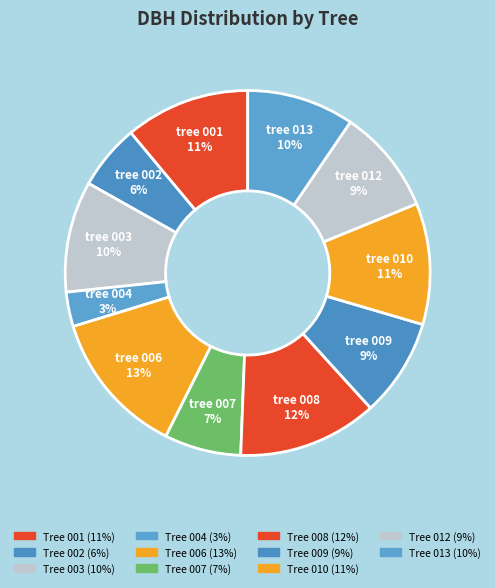

Is there a majority slice in this chart?

No